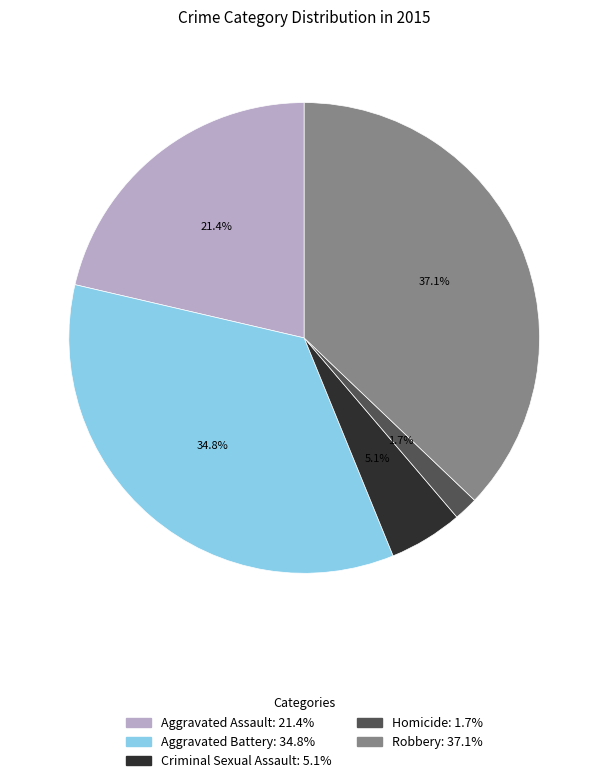

How many slices are in this pie chart?

5